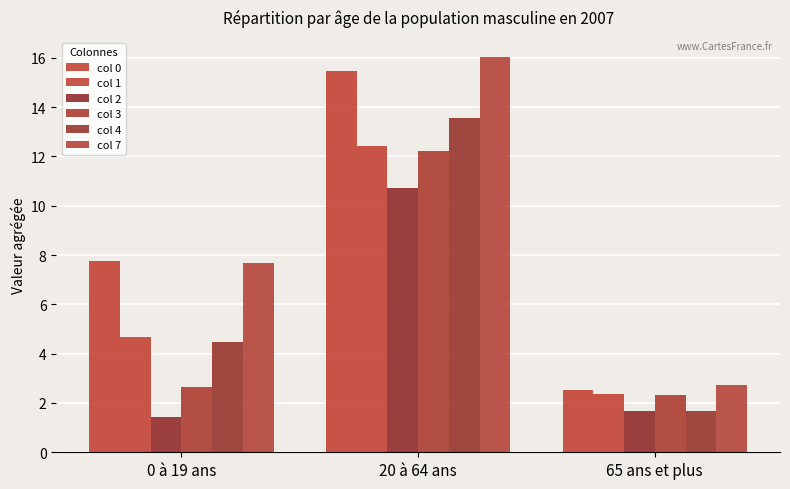

The col 0 series shows 3.4 at 20 à 64 ans. True or false?

False